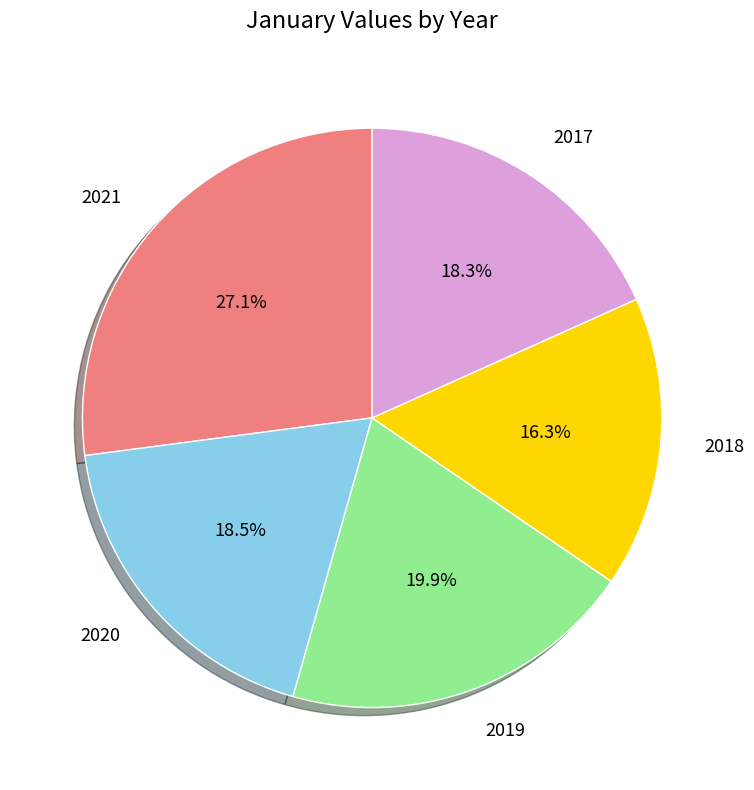

Do 2020 and 2017 together represent more than half of the pie?

No